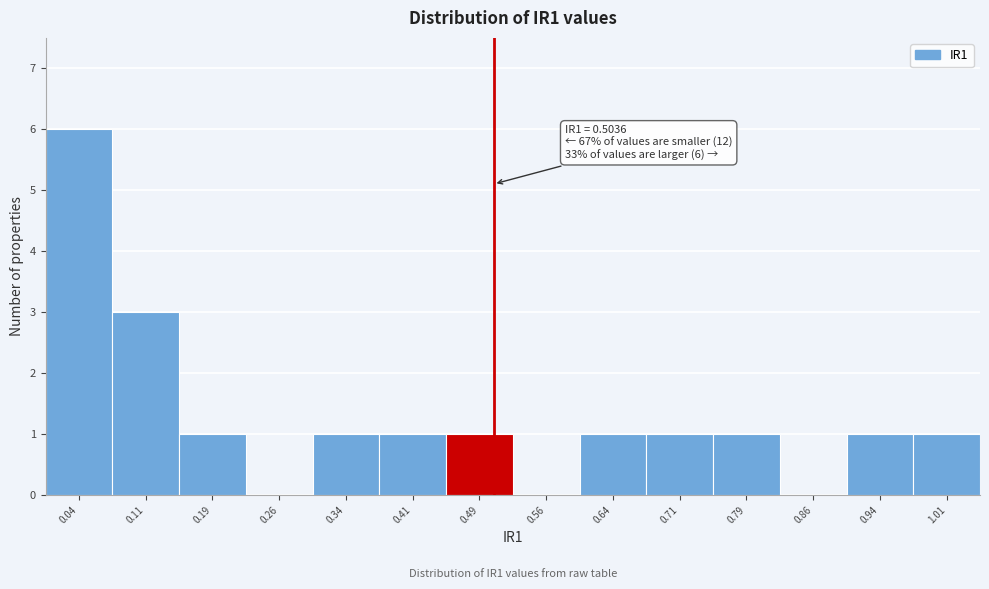

Which range on the x-axis has the tallest bar?

0.000 to 0.075